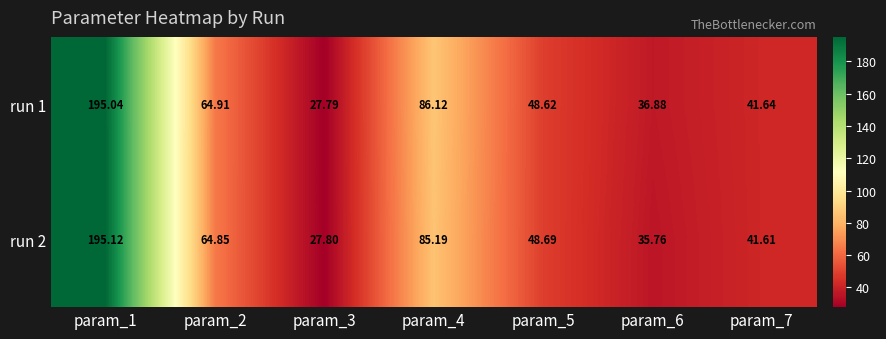

Is the value of run 1 at param_2 greater than the value of run 2 at param_7?

Yes